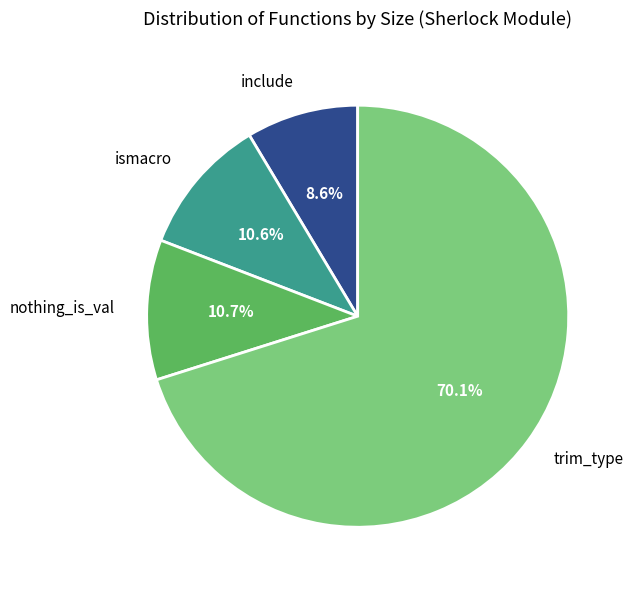

Approximately how many times larger is the value at ismacro compared to trim_type?

0.2